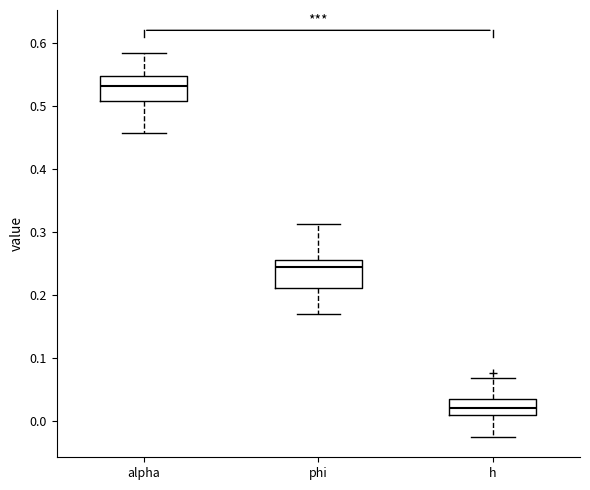

Reading left to right, read every box against the y-axis: the position of its median line, the range the box covers, and the ends of its whiskers. The values are not printed on the chart, so give them approximately, as read against the axis.

alpha: median 0.53, box 0.51 to 0.55, whiskers 0.46 to 0.58
phi: median 0.24, box 0.21 to 0.26, whiskers 0.17 to 0.31
h: median 0.02, box 0.01 to 0.03, whiskers -0.02 to 0.07